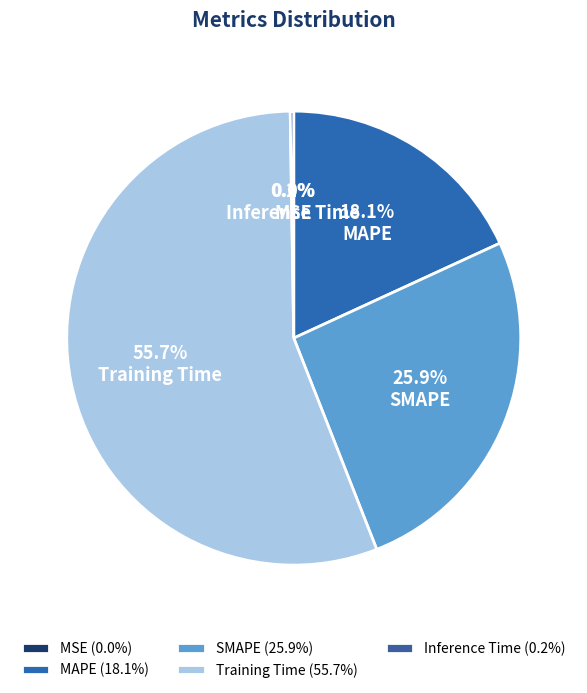

The MAPE slice represents 28% of the pie. True or false?

False